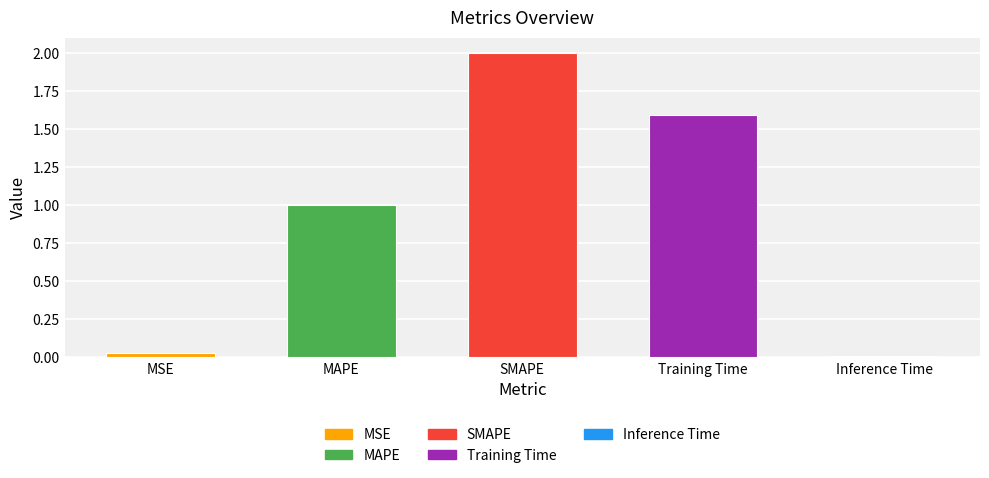

What is the change in value from MAPE to Inference Time?

-1.0